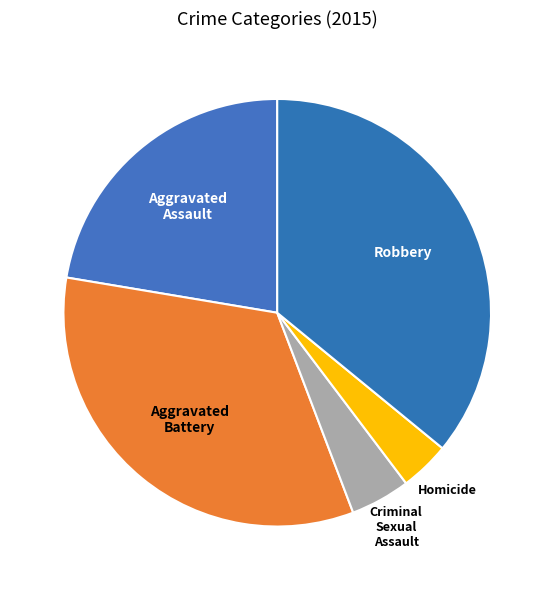

How many slices are in this pie chart?

5